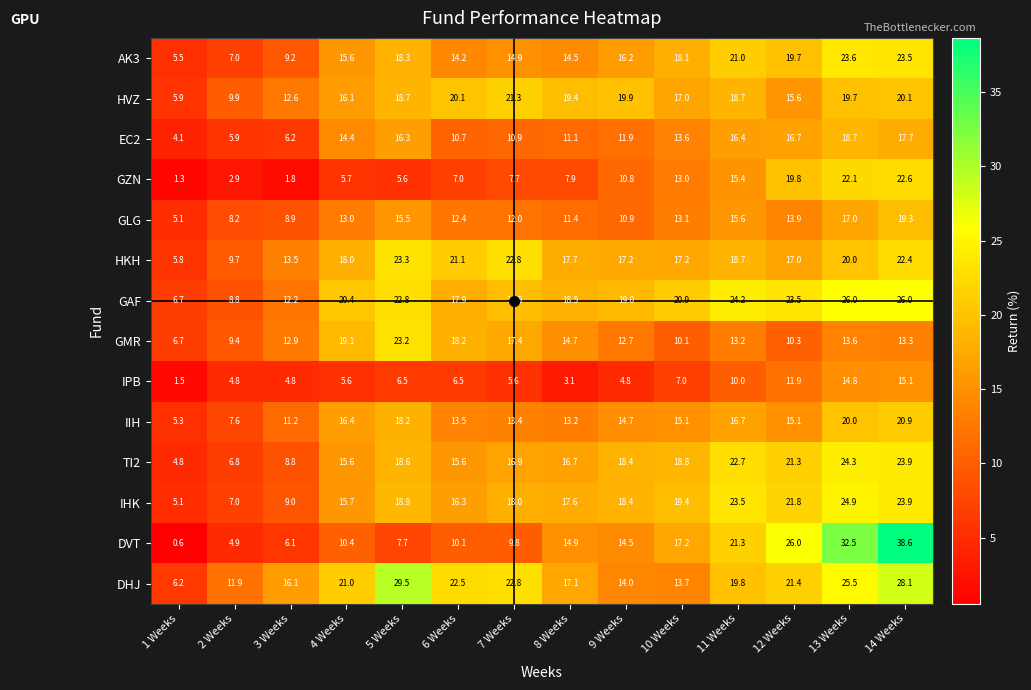

Rank the series by their maximum value, from lowest to highest.

IPB, EC2, GLG, IIH, HVZ, GZN, GMR, HKH, AK3, TI2, IHK, GAF, DHJ, DVT